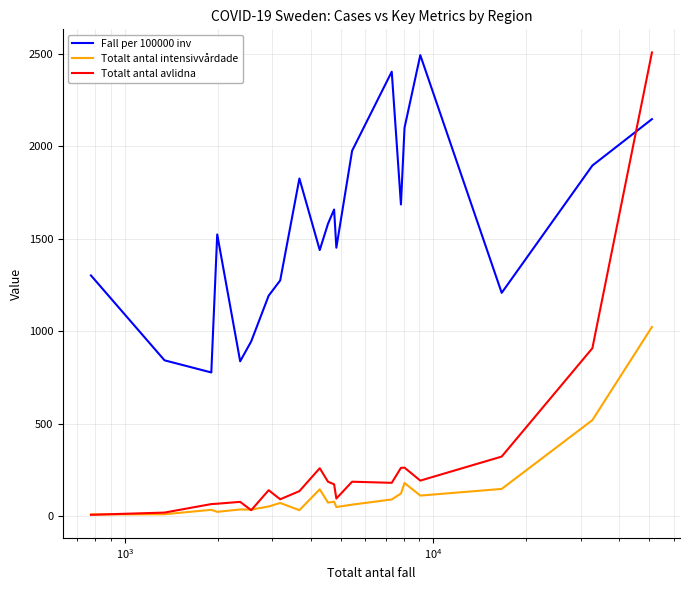

Which series has the largest range (max minus min)?

Totalt antal avlidna